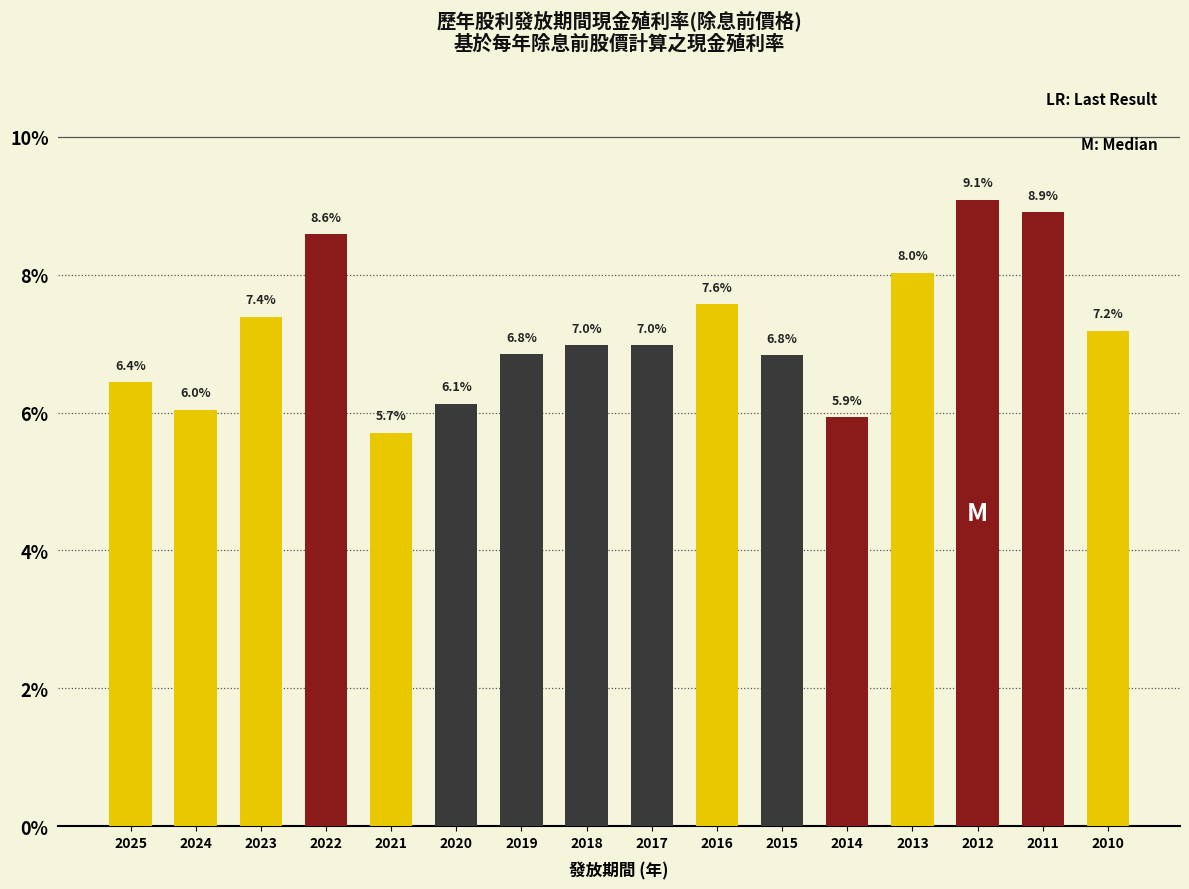

What is the smallest value displayed?

5.7